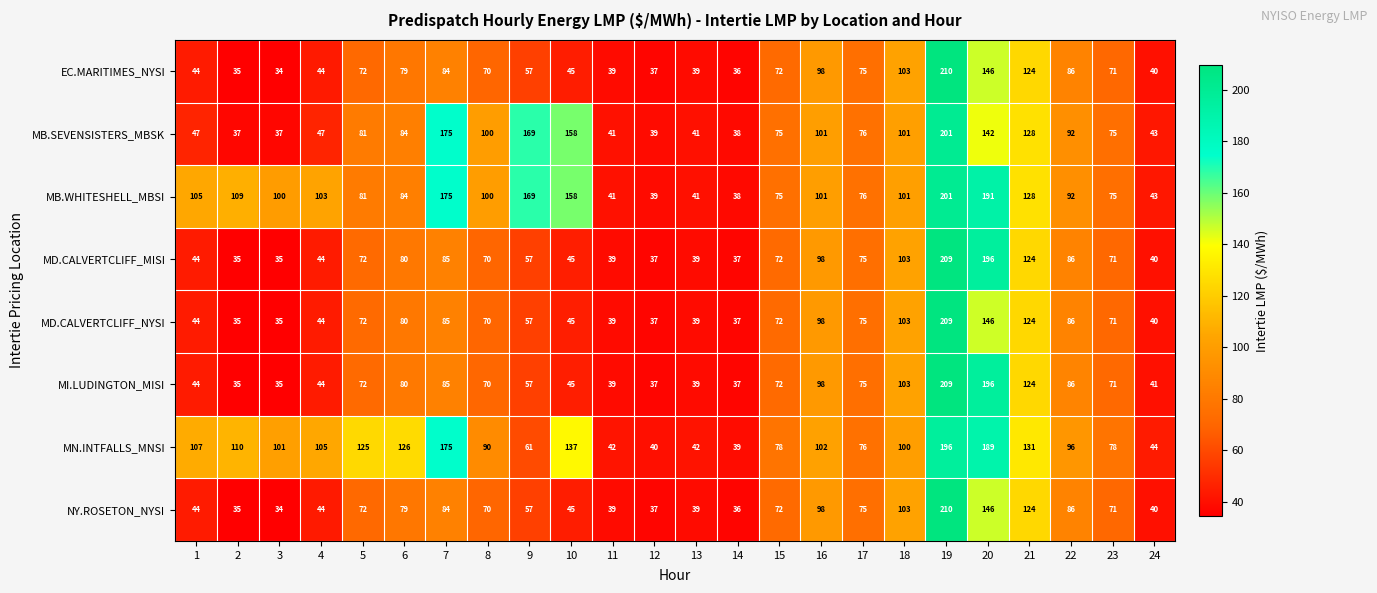

The MB.WHITESHELL_MBSI series shows 100 at 8. True or false?

True